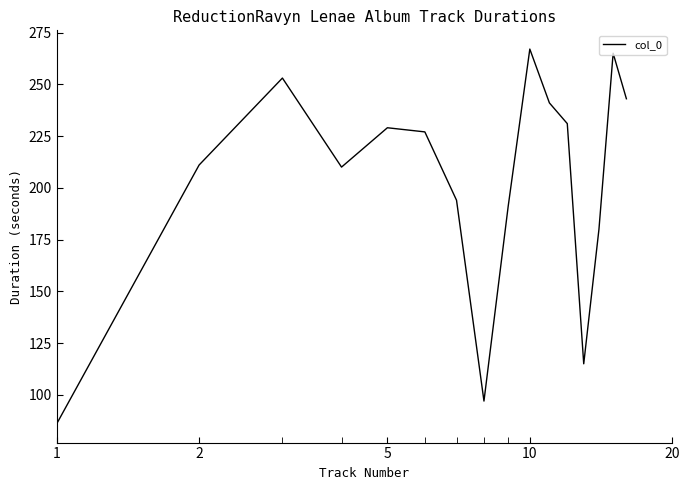

What is the difference between the maximum and minimum values?

181